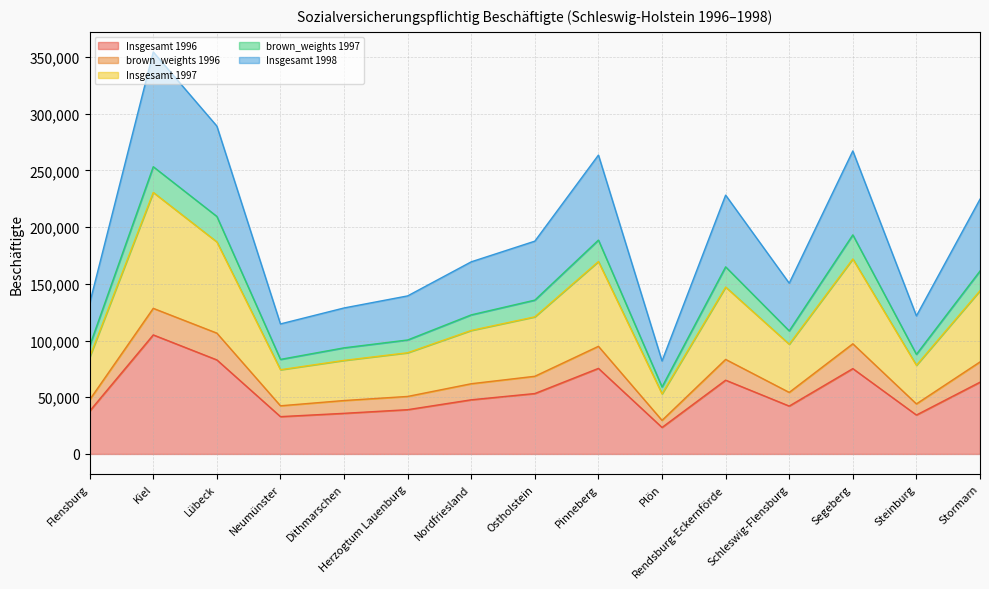

True or false: Insgesamt 1996 has a value of 134347.9 at Lübeck.

False